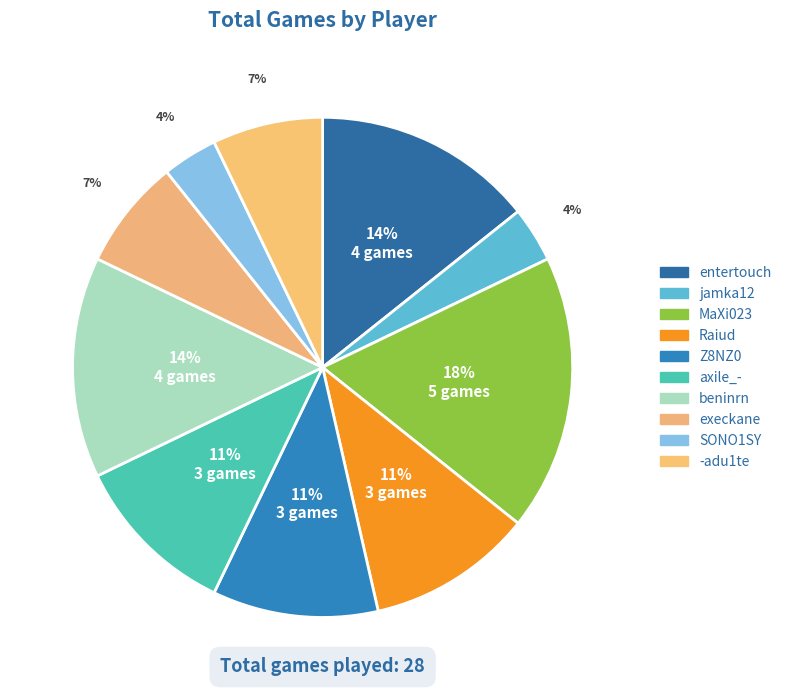

What percentage is the Z8NZ0 slice, to the nearest percent?

11%